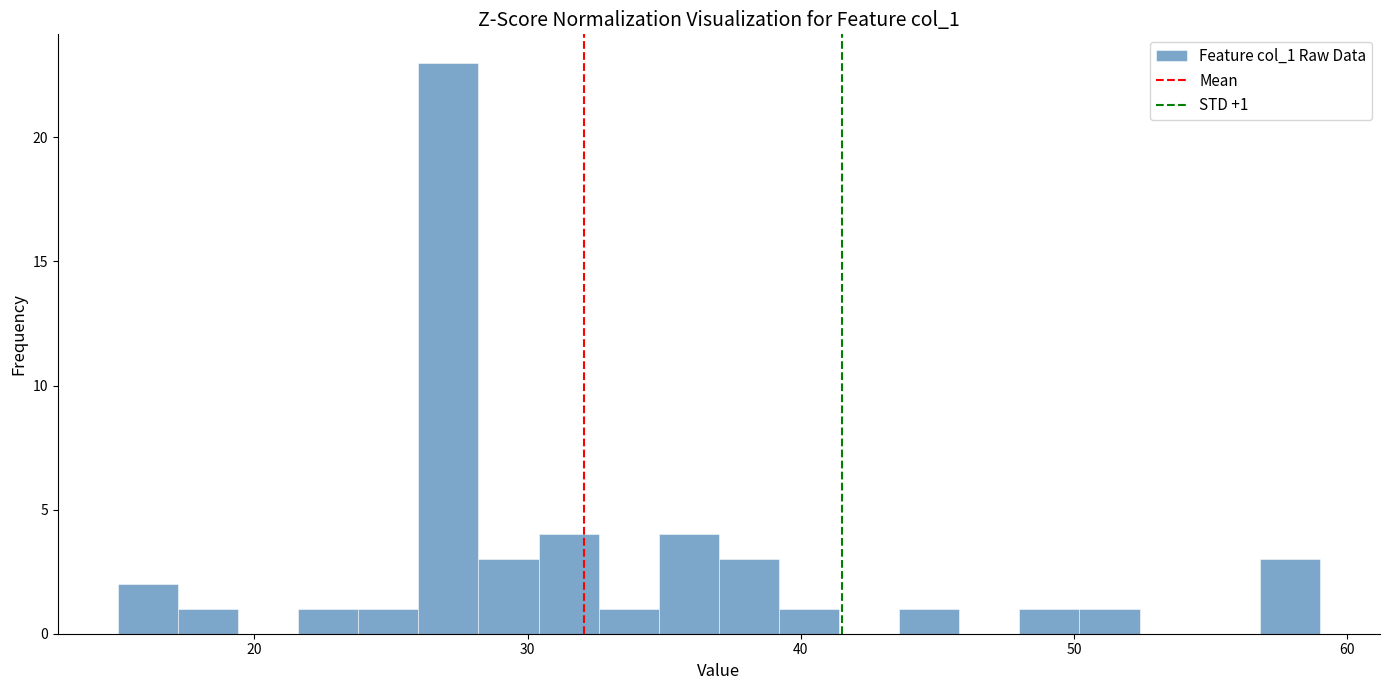

Around what value on the x-axis is the tallest bar? Give the approximate position of its centre, as read against the axis.

27